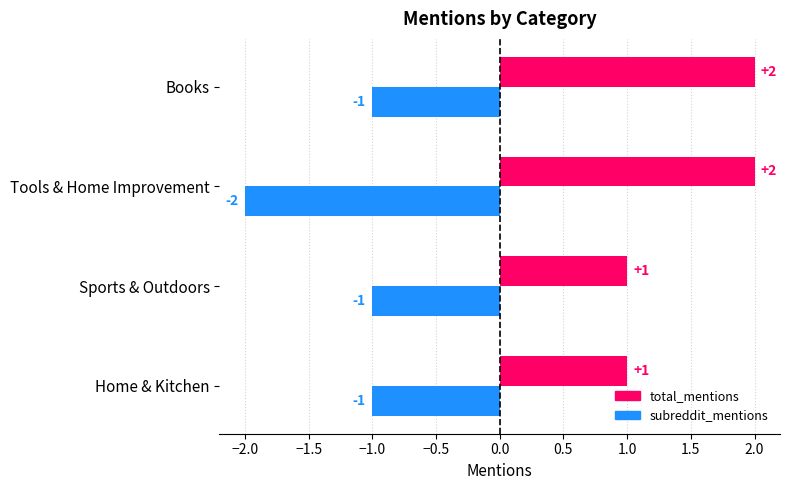

What is the sum of all total_mentions values?

6